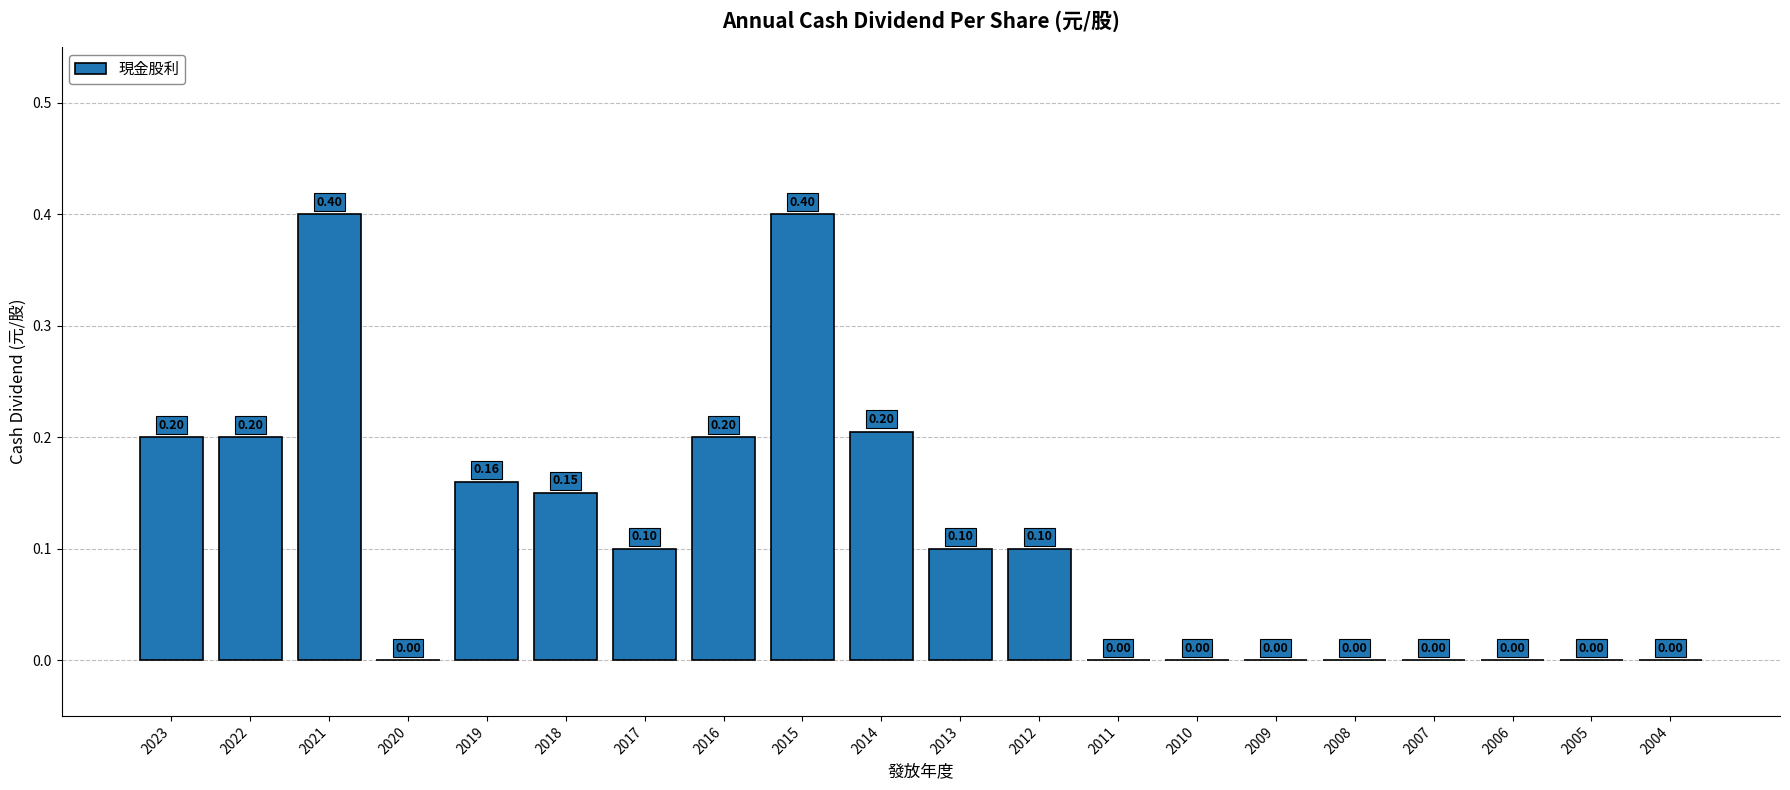

What is the sum of all values?

2.2